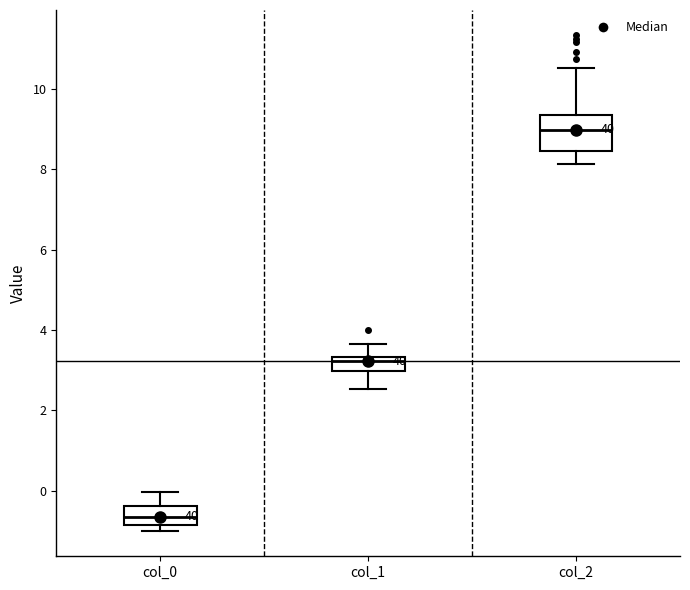

Which box's median line is the lowest?

col_0